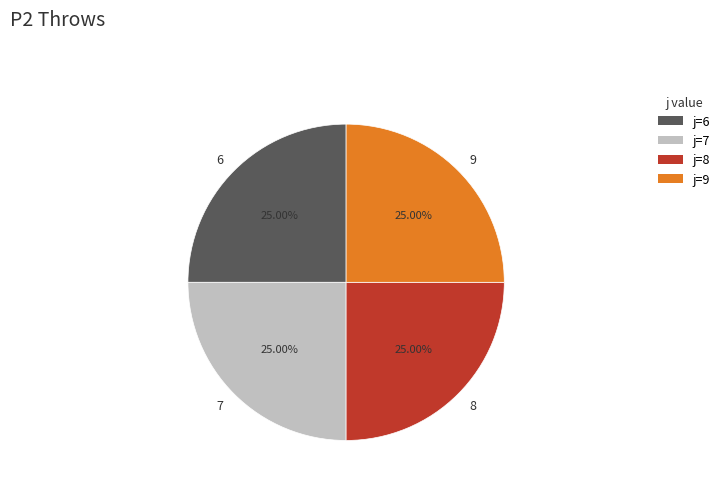

How many segments does this pie chart have?

4